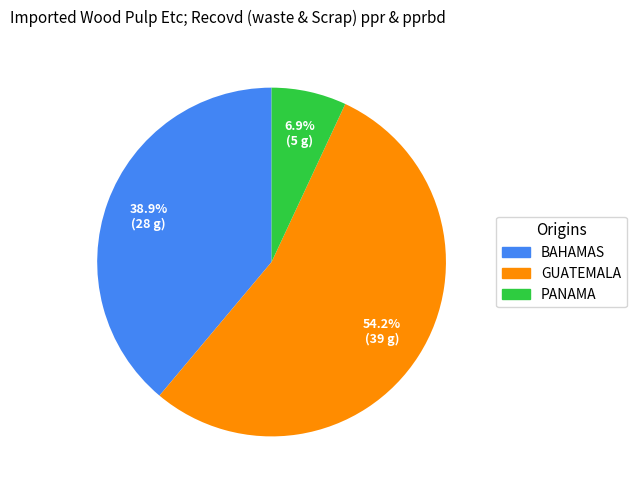

Is there any slice that represents more than half of the pie?

Yes